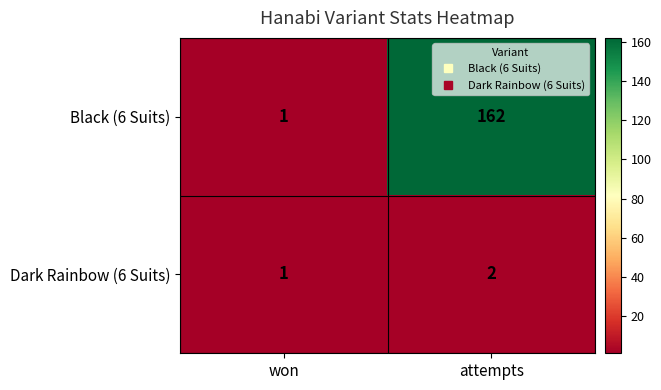

Reading left to right, extract all data points from this chart.

Black (6 Suits): 1	162
Dark Rainbow (6 Suits): 1	2